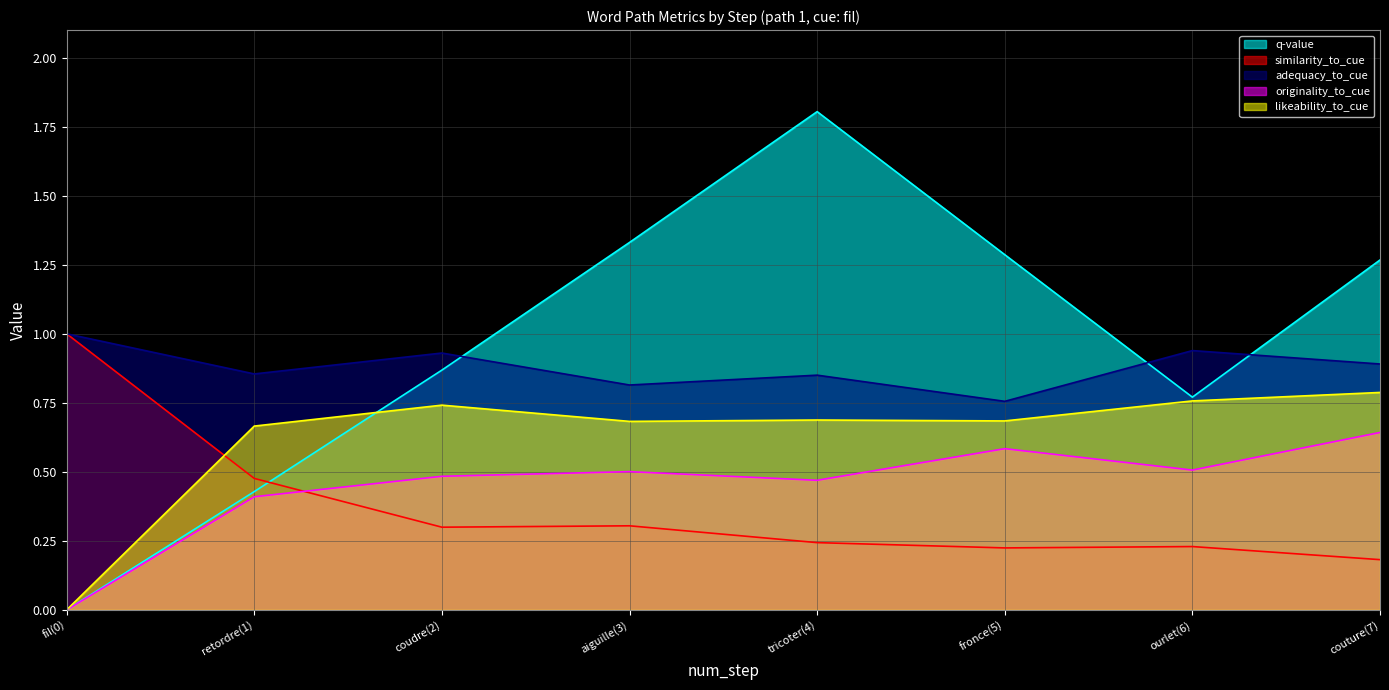

What position from the right is aiguille(3)?

5